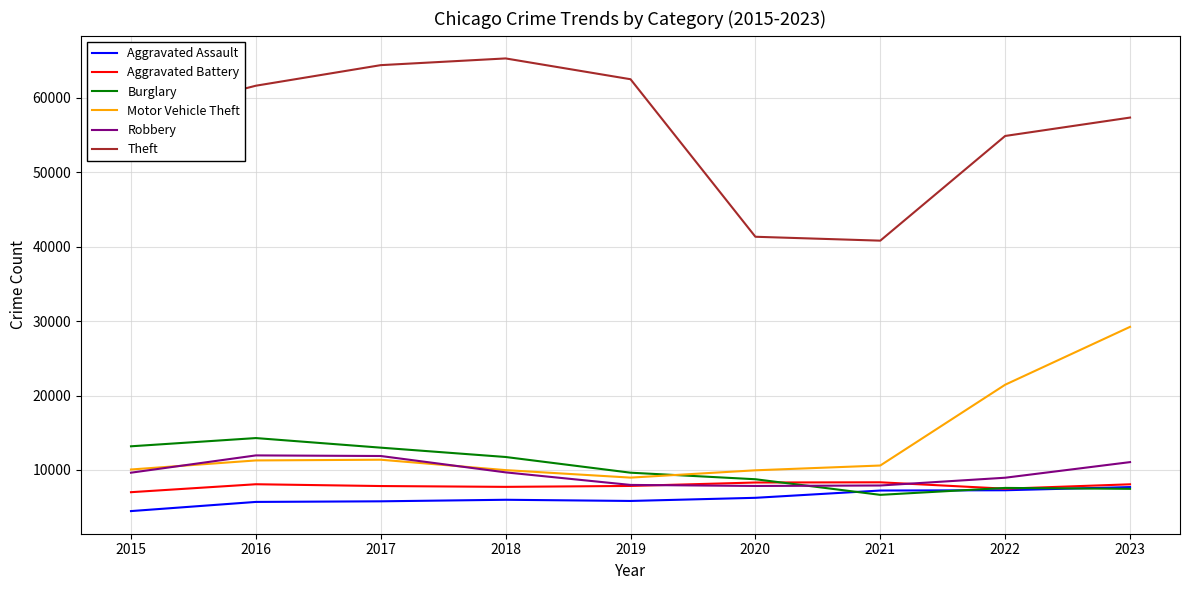

What is the difference between the highest and lowest values at 2022?

47593